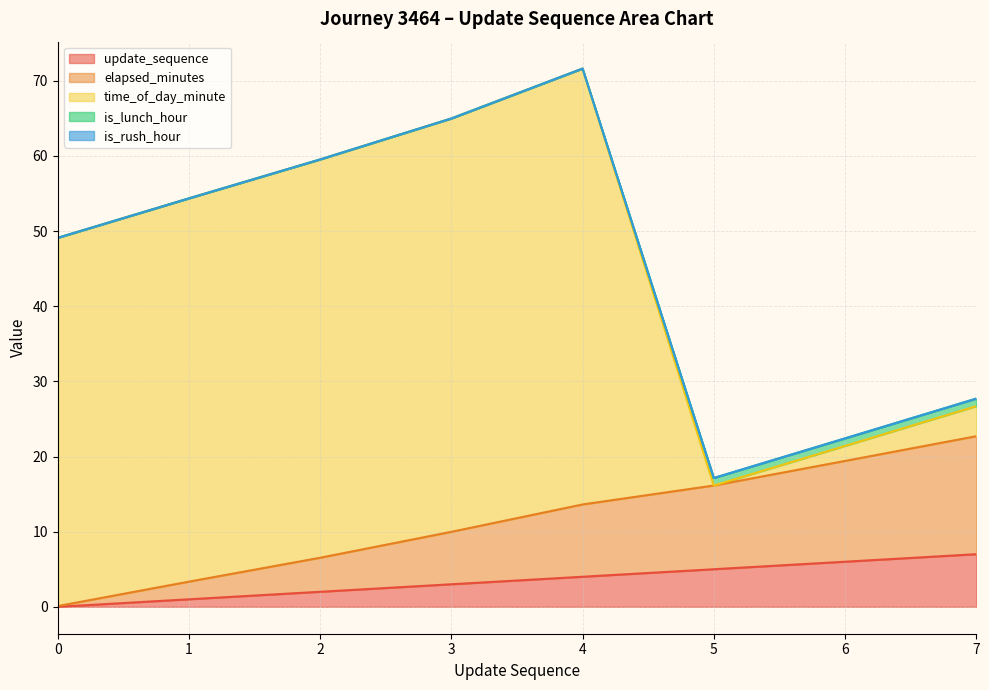

How many data points does each series have?

8